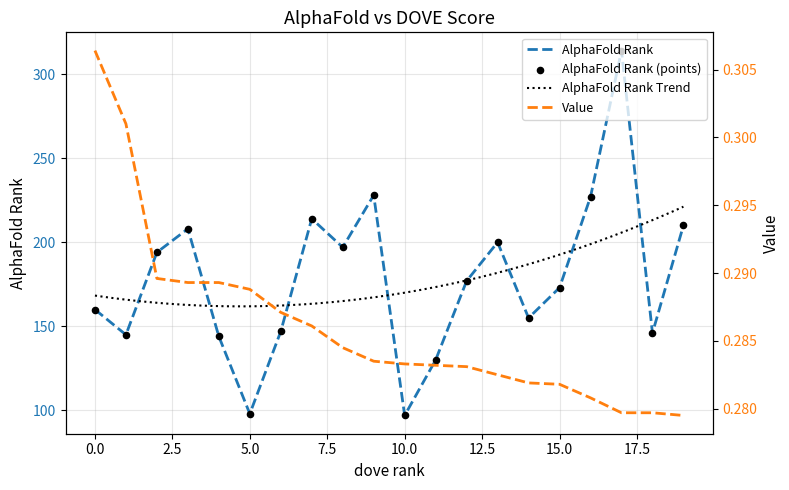

Which series contains the highest Y value?

AlphaFold Rank